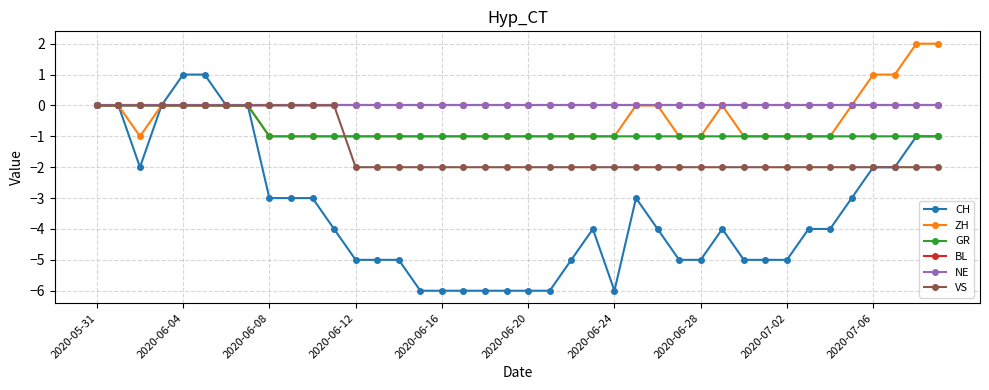

List the series in order of their peak value, highest first.

ZH, CH, GR, BL, NE, VS